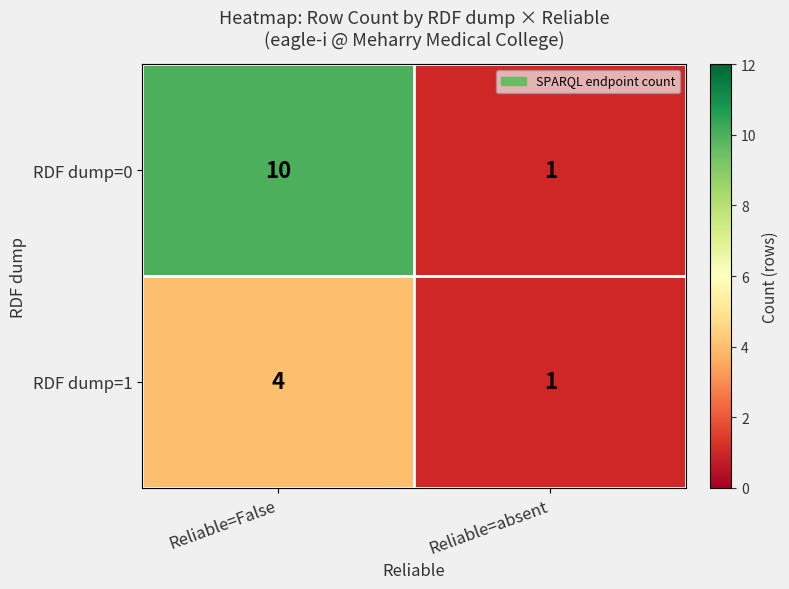

What is the total value across all series at Reliable=absent?

2